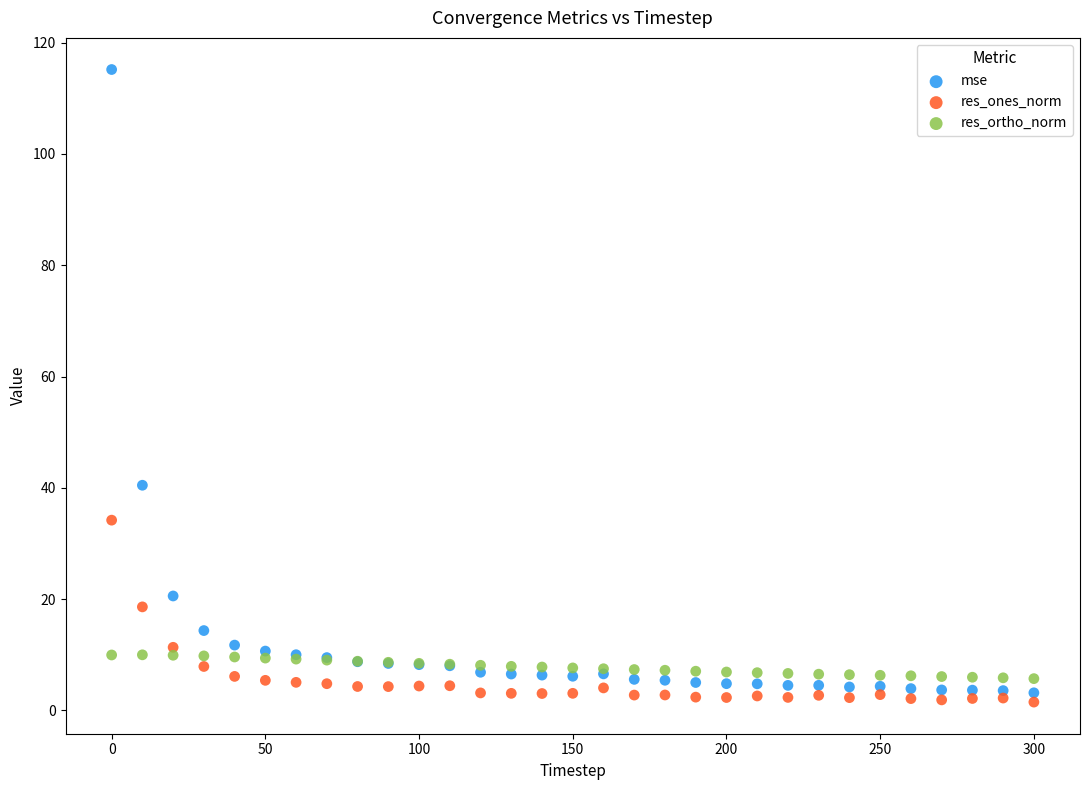

Which series has the largest Y range (max minus min)?

mse